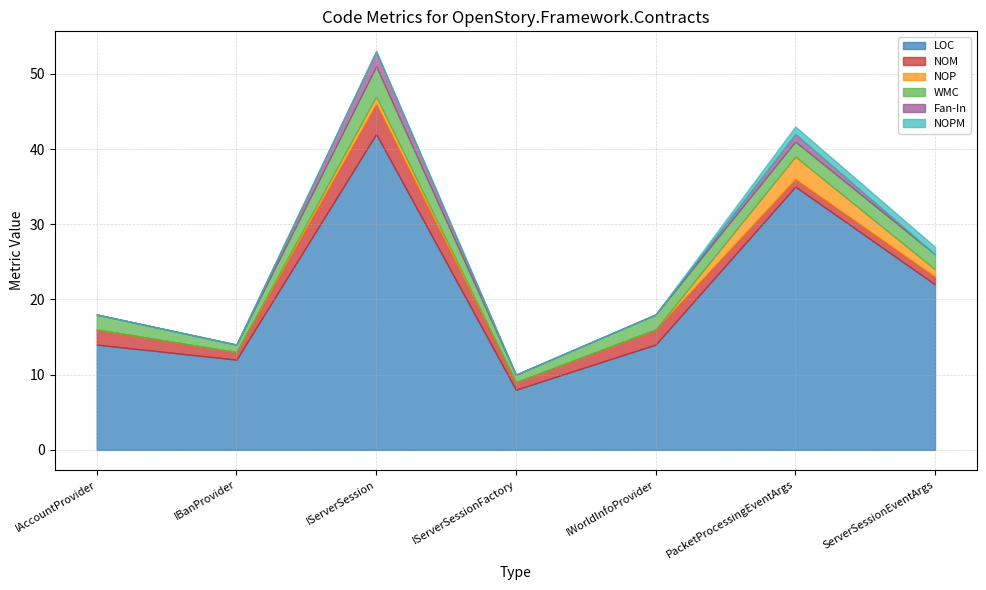

How many lines are shown in the chart?

6